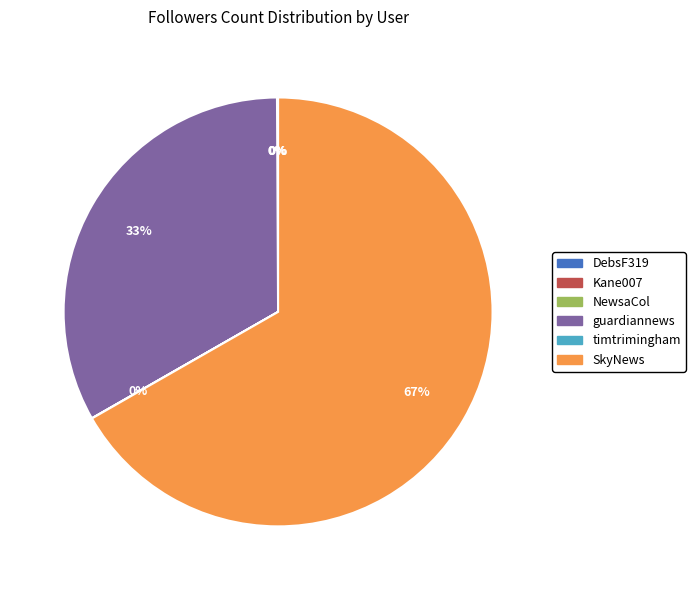

What is the largest slice in the pie chart?

SkyNews